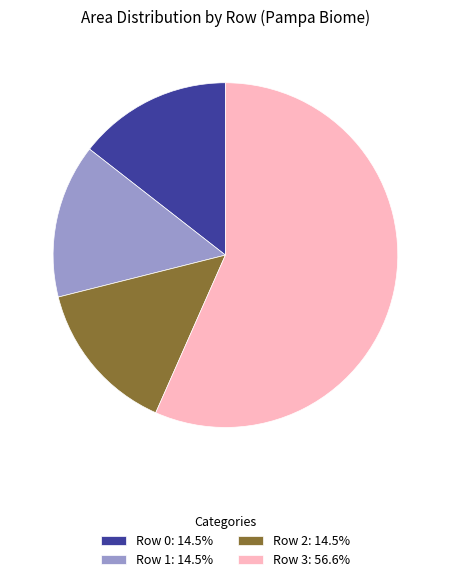

Between Row 2 and Row 3, which is larger?

Row 3